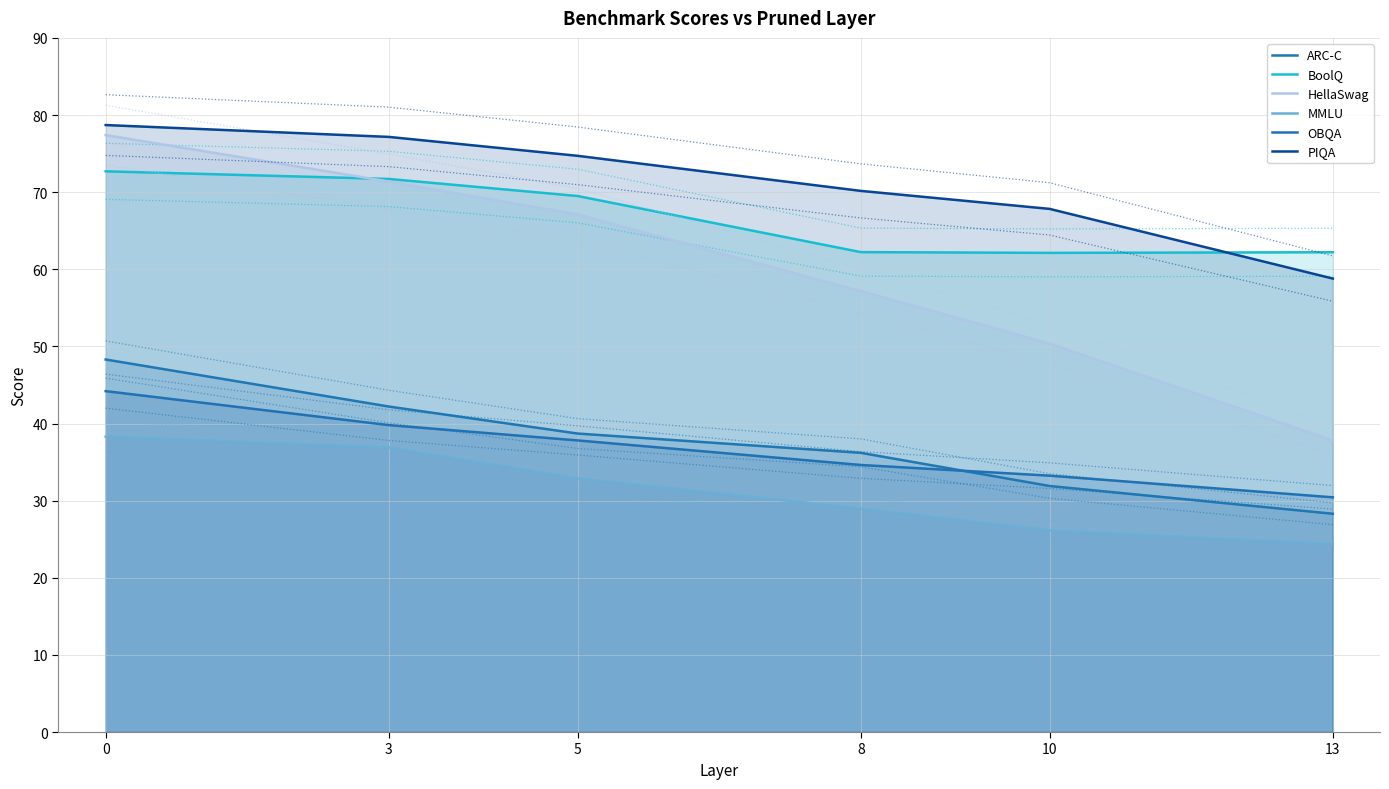

What is the difference between the MMLU values at 5 and 3?

4.0